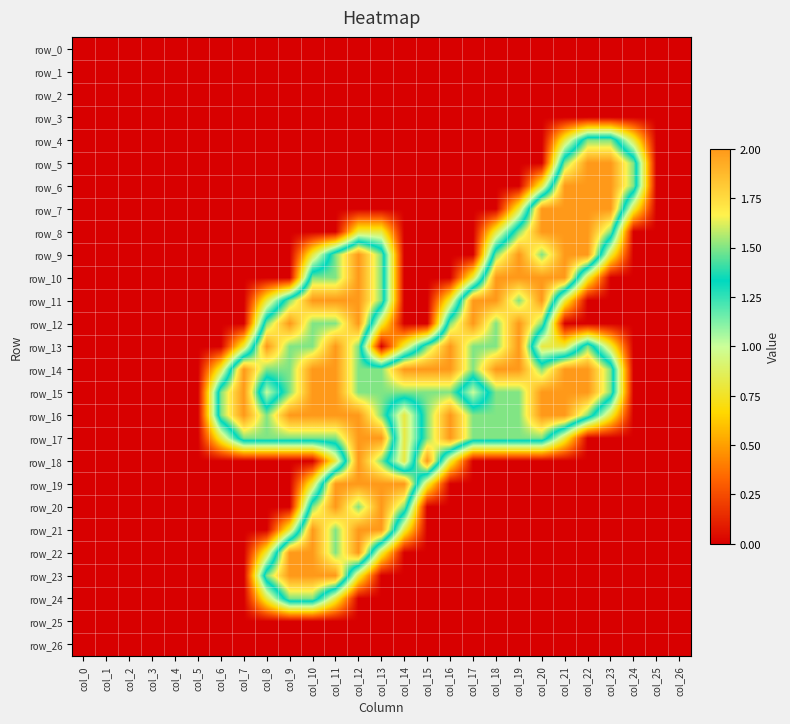

What is the greatest value displayed?

2.0